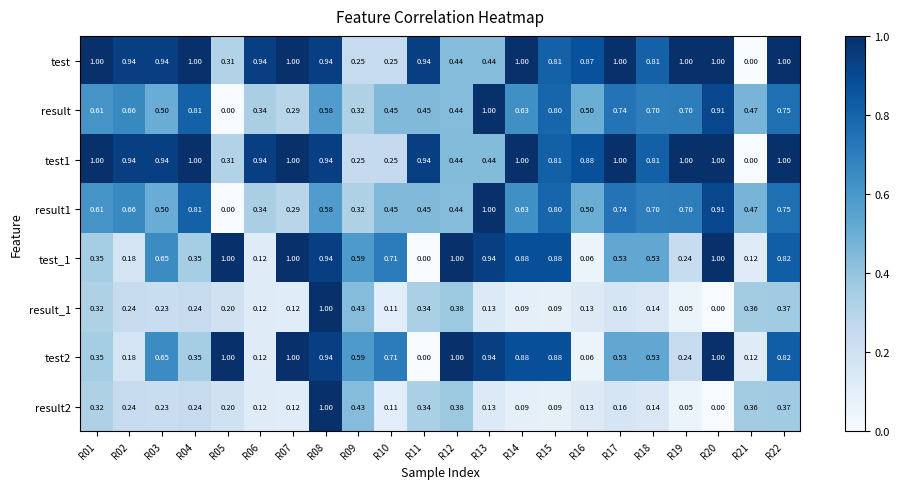

Is the value of result at R15 greater than the value of test_1 at R12?

No